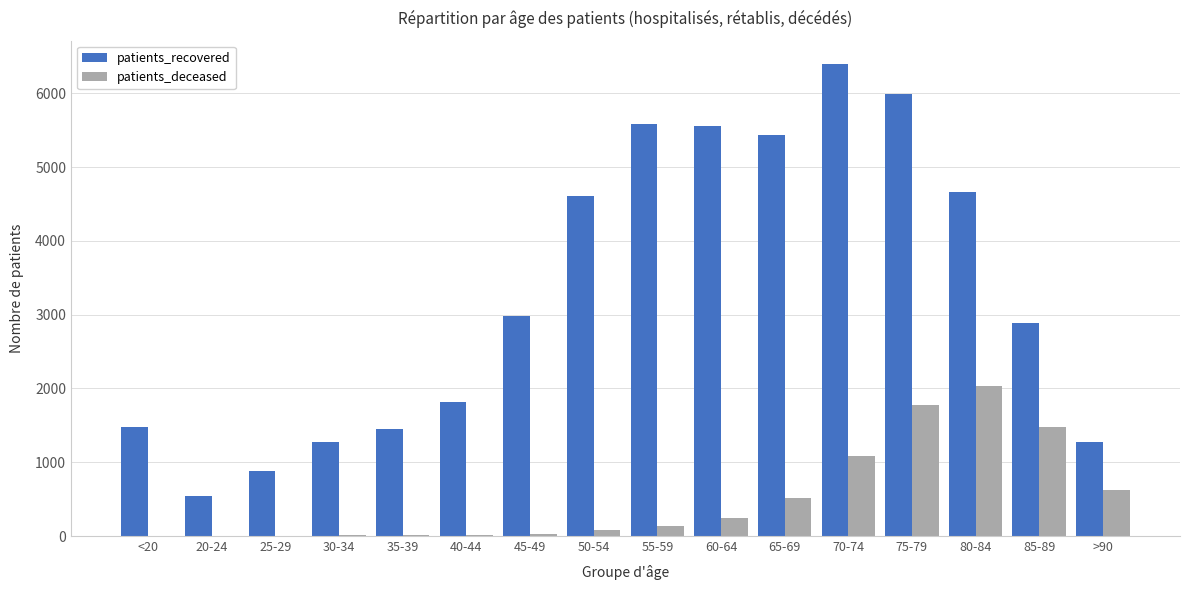

What is the greatest value displayed?

6392